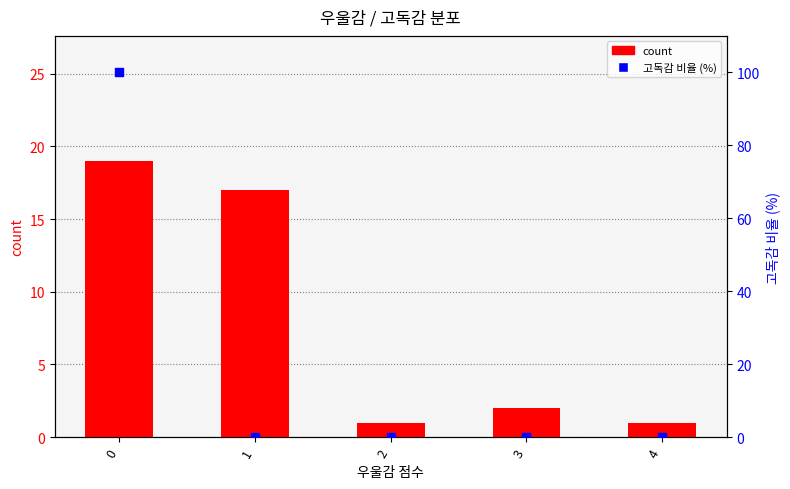

What are all the series names shown in the legend?

count, 고독감 비율 (%)